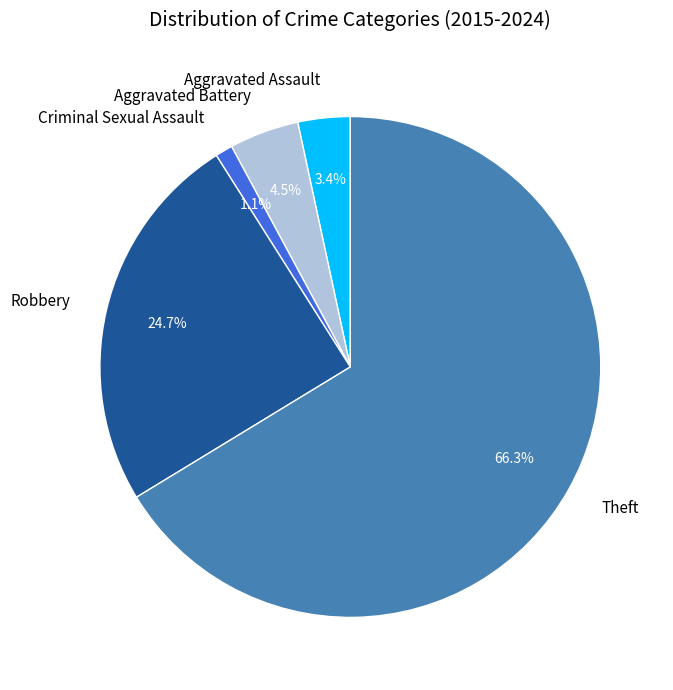

To the nearest percent, what is the average slice percentage?

20%